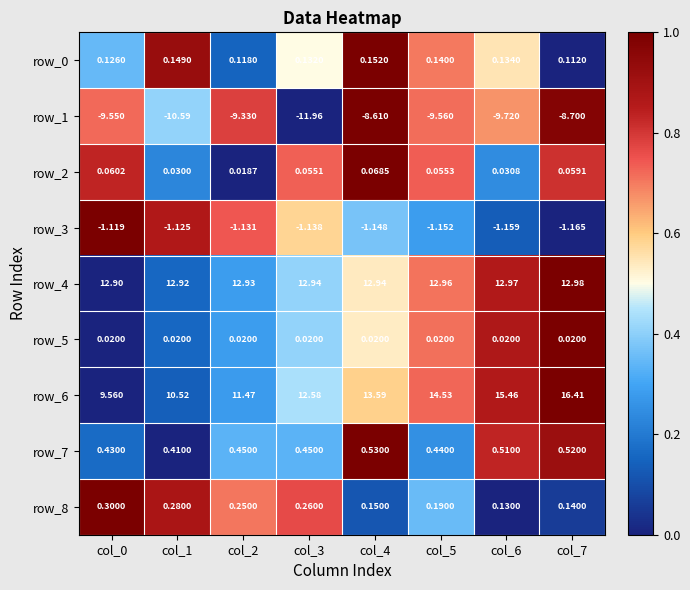

Count the number of data series in this chart.

9